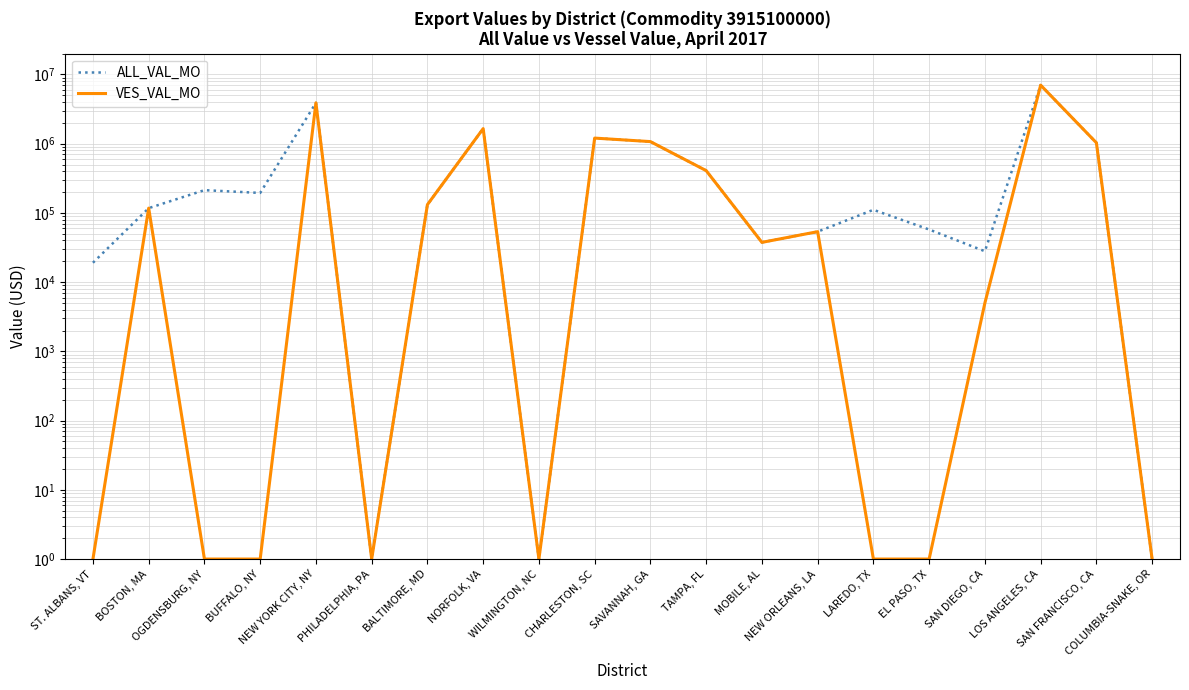

Reading left to right, transcribe all the data shown in this chart.

ALL_VAL_MO: ST. ALBANS, VT=19072	BOSTON, MA=117285	OGDENSBURG, NY=213316	BUFFALO, NY=194488	NEW YORK CITY, NY=3892470	PHILADELPHIA, PA=1	BALTIMORE, MD=131775	NORFOLK, VA=1650793	WILMINGTON, NC=1	CHARLESTON, SC=1205337	SAVANNAH, GA=1072805	TAMPA, FL=408871	MOBILE, AL=37569	NEW ORLEANS, LA=53613	LAREDO, TX=110943	EL PASO, TX=57602	SAN DIEGO, CA=27958	LOS ANGELES, CA=7014010	SAN FRANCISCO, CA=1032223	COLUMBIA-SNAKE, OR=1
VES_VAL_MO: ST. ALBANS, VT=1	BOSTON, MA=117285	OGDENSBURG, NY=1	BUFFALO, NY=1	NEW YORK CITY, NY=3892470	PHILADELPHIA, PA=1	BALTIMORE, MD=131775	NORFOLK, VA=1650793	WILMINGTON, NC=1	CHARLESTON, SC=1205337	SAVANNAH, GA=1072805	TAMPA, FL=408871	MOBILE, AL=37569	NEW ORLEANS, LA=53613	LAREDO, TX=1	EL PASO, TX=1	SAN DIEGO, CA=5000	LOS ANGELES, CA=7014010	SAN FRANCISCO, CA=1032223	COLUMBIA-SNAKE, OR=1